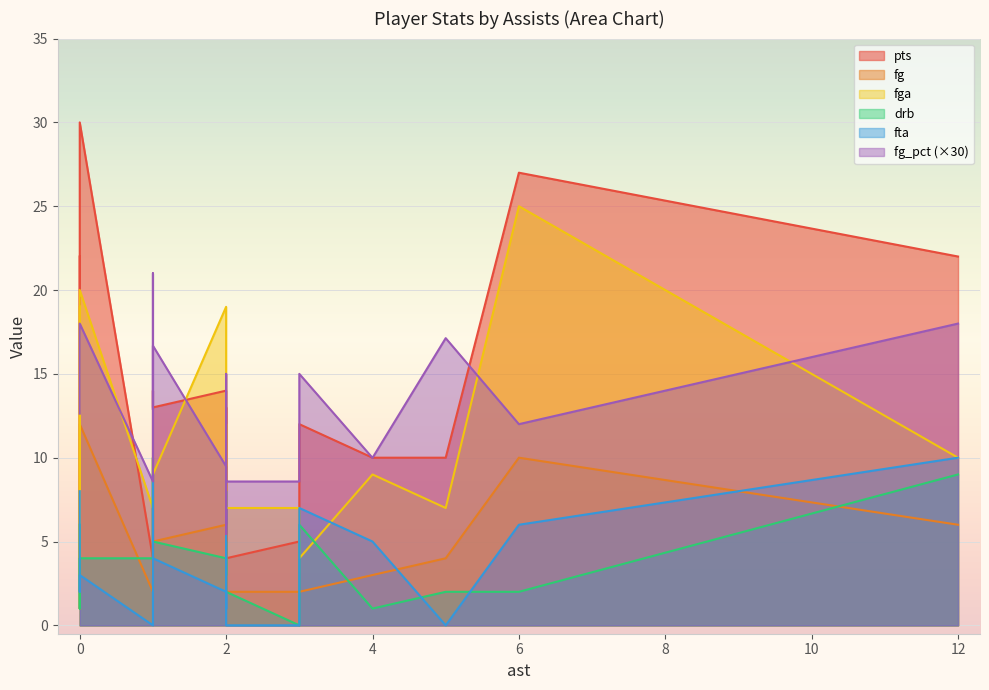

True or false: fg and fga cross at least once.

False